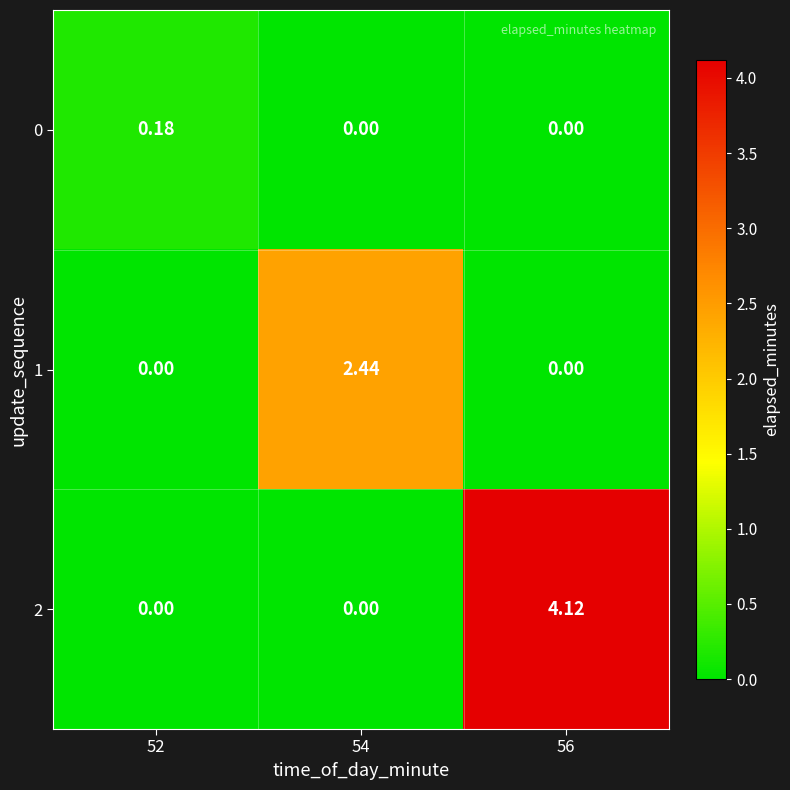

Is the value of 2 at 56 greater than the value of 0 at 56?

Yes